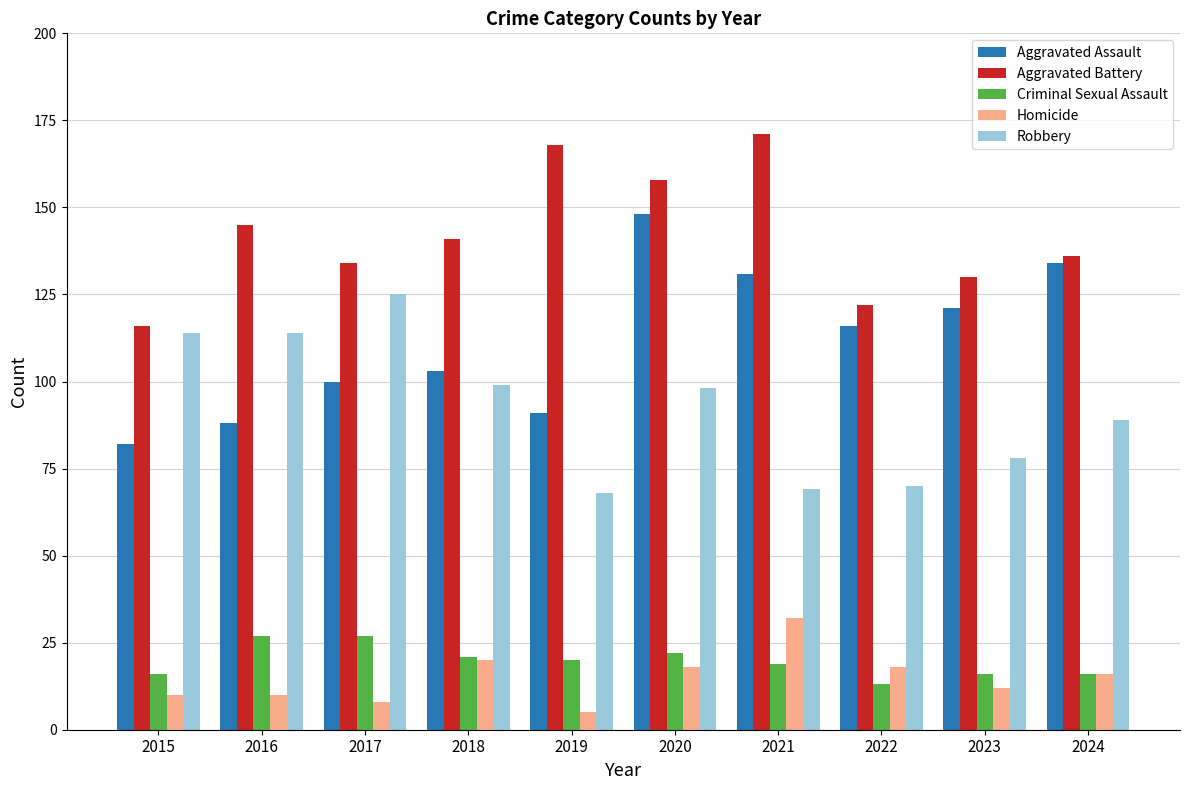

Which series has the largest total across all categories?

Aggravated Battery